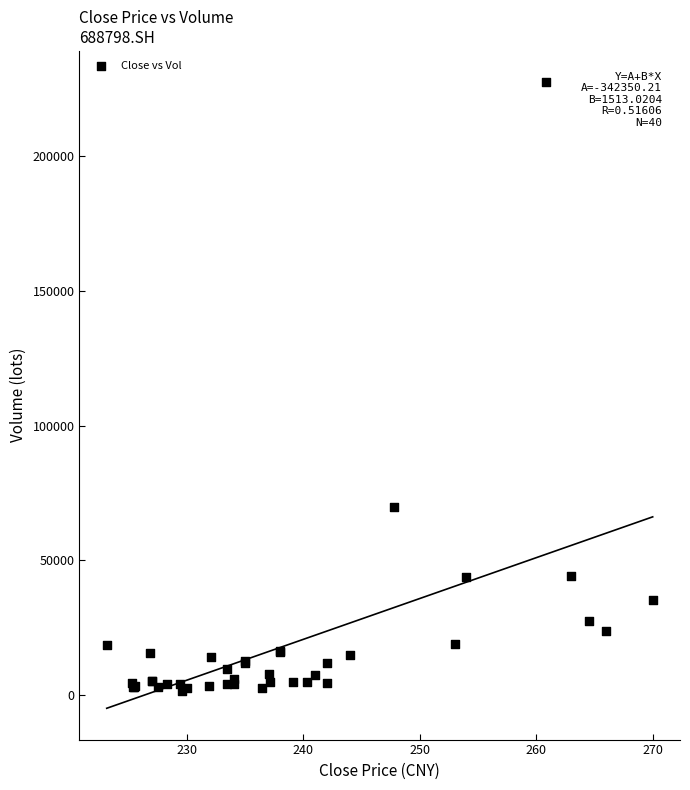

What Y value in the scatter plot is closest to 114420?

69848.0